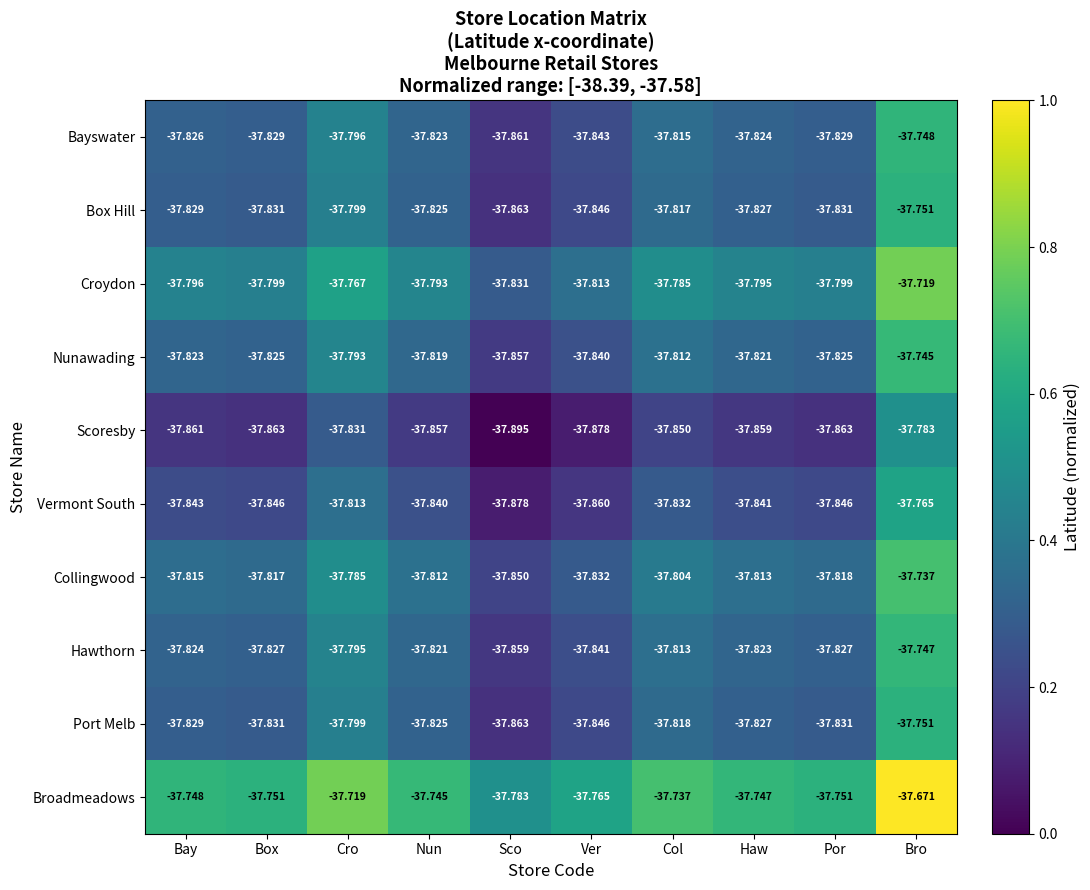

Which series changed the most between Bay and Col?

Box Hill